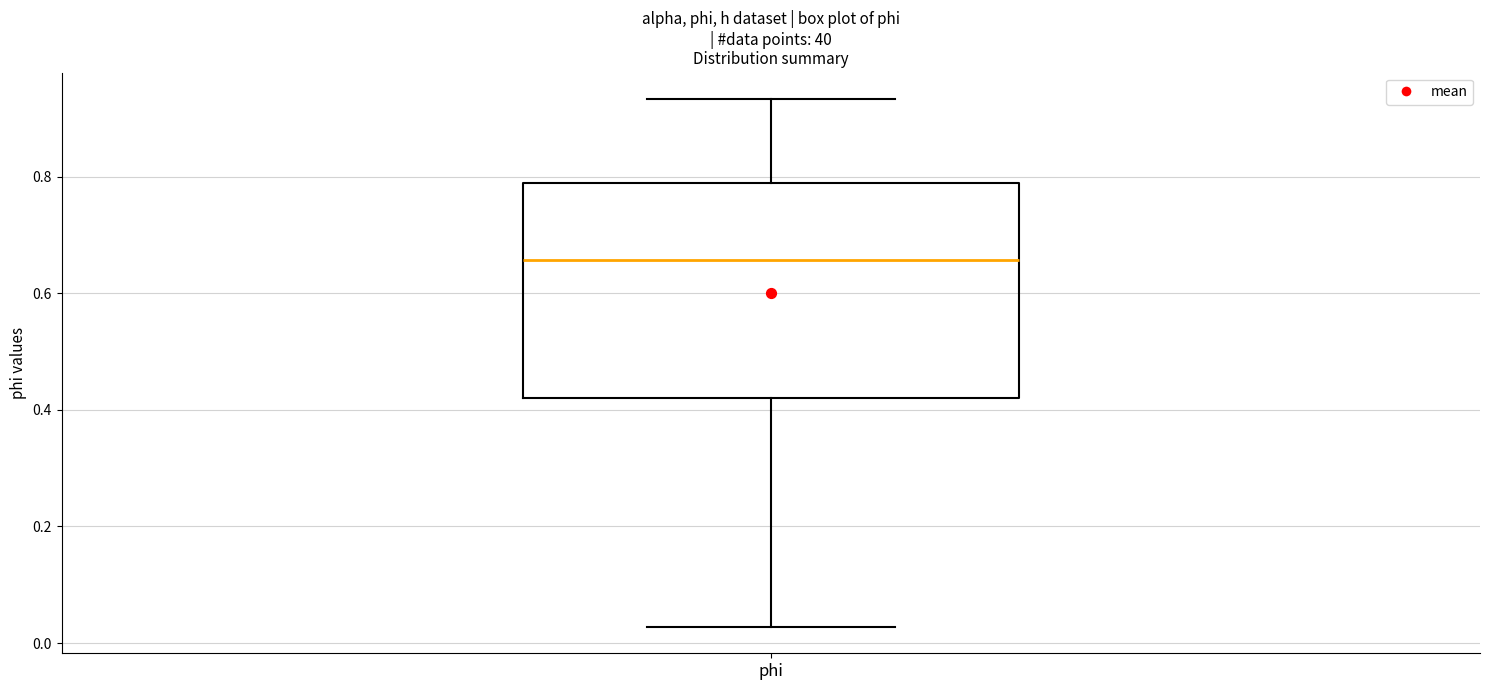

Where is the upper edge of the box for phi on the y-axis? The values are not printed on the chart, so give them approximately, as read against the axis.

0.78